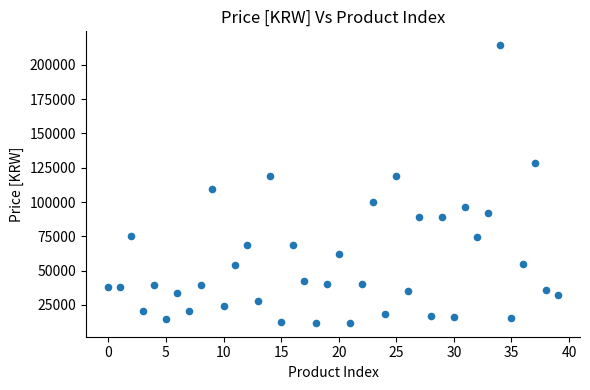

What Y value in the scatter plot is closest to 113105?

109800